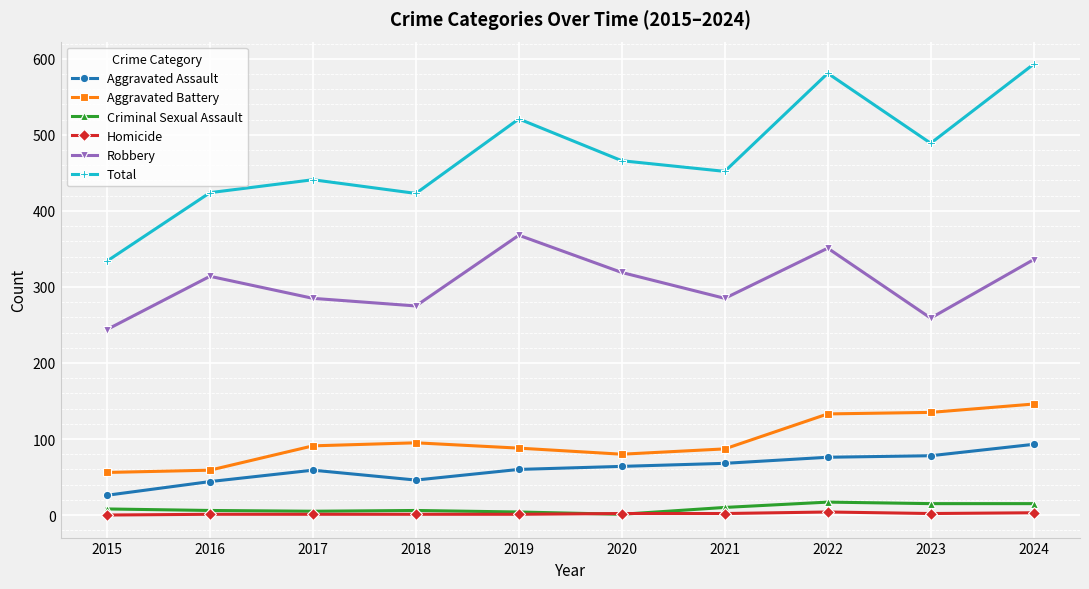

At which category does Robbery reach its first local peak?

2016